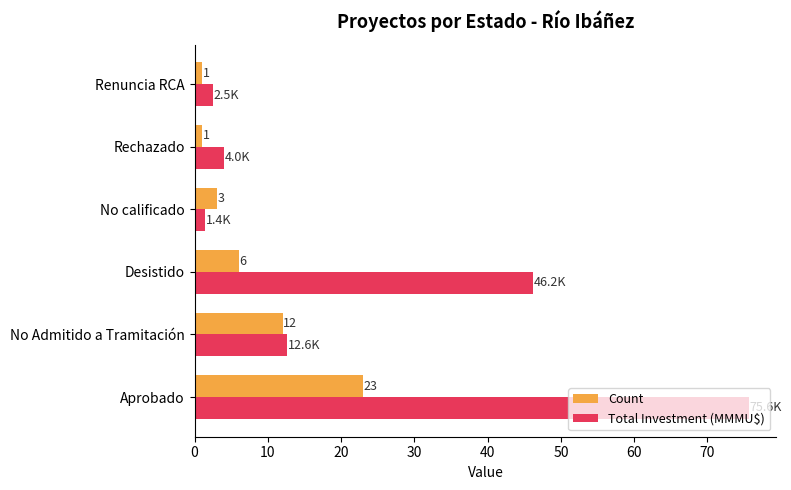

What are all the series names shown in the legend?

Count, Total Investment (MMMU$)